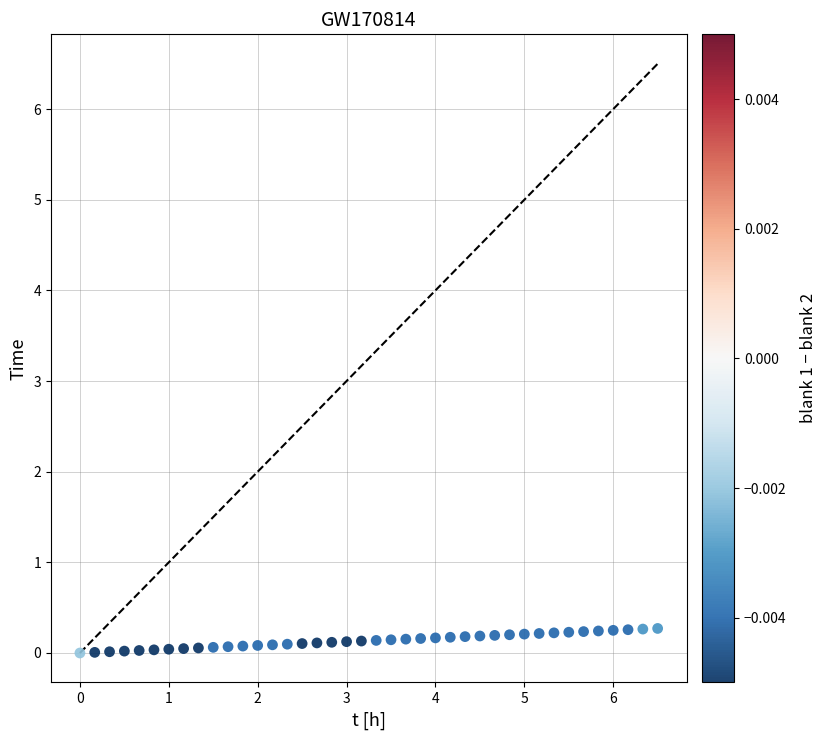

What is the range of X values (max minus min)?

6.5